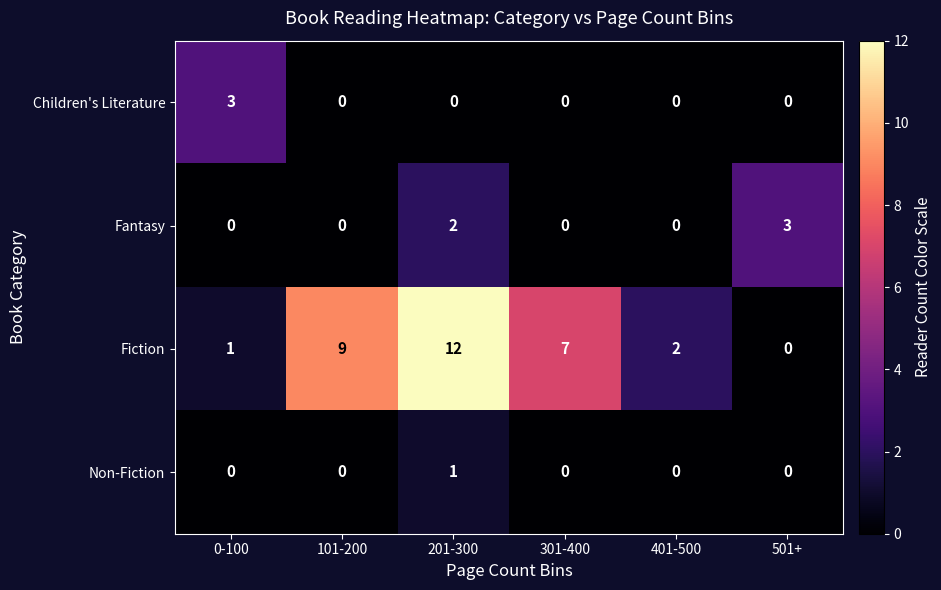

True or false: Fantasy has a value of 1 at 401-500.

False